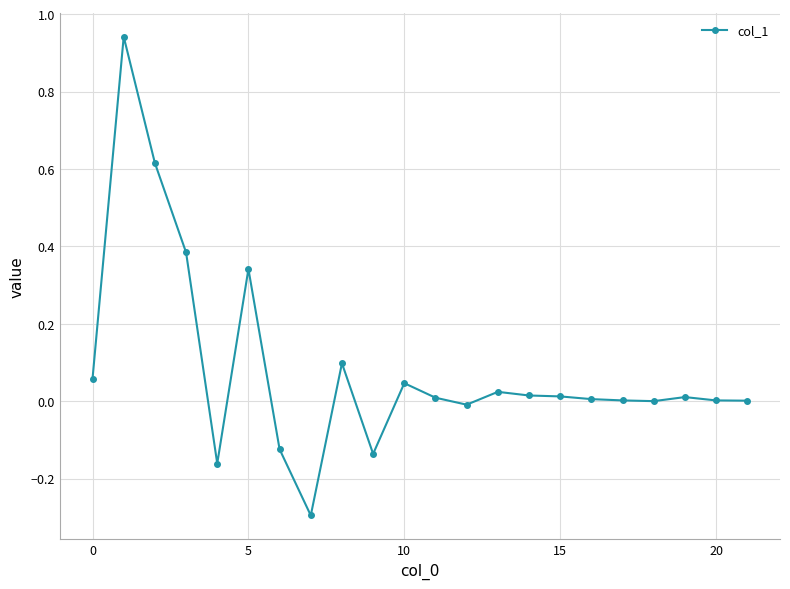

What is the sum of all values?

1.8